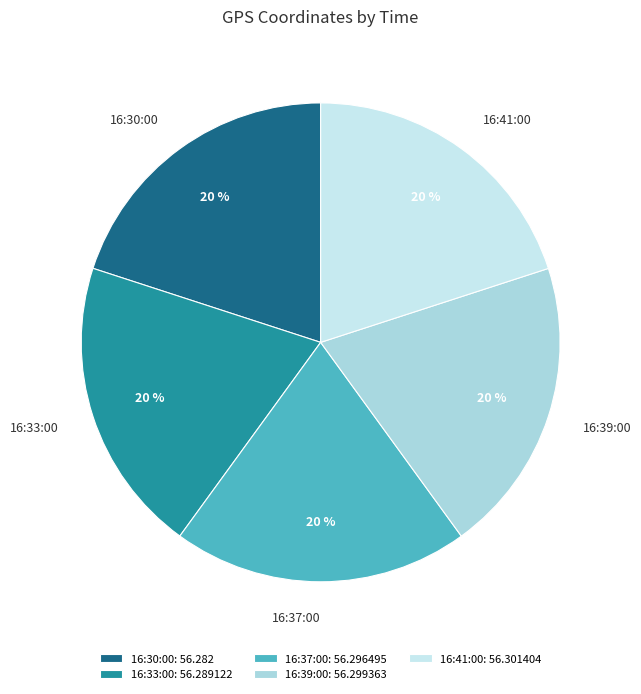

What percentage is the 16:39:00 slice, to the nearest percent?

20%